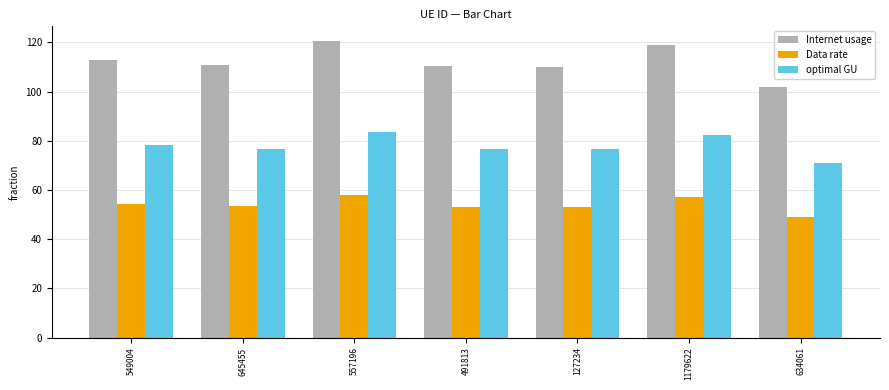

Count the number of categories in the chart.

7